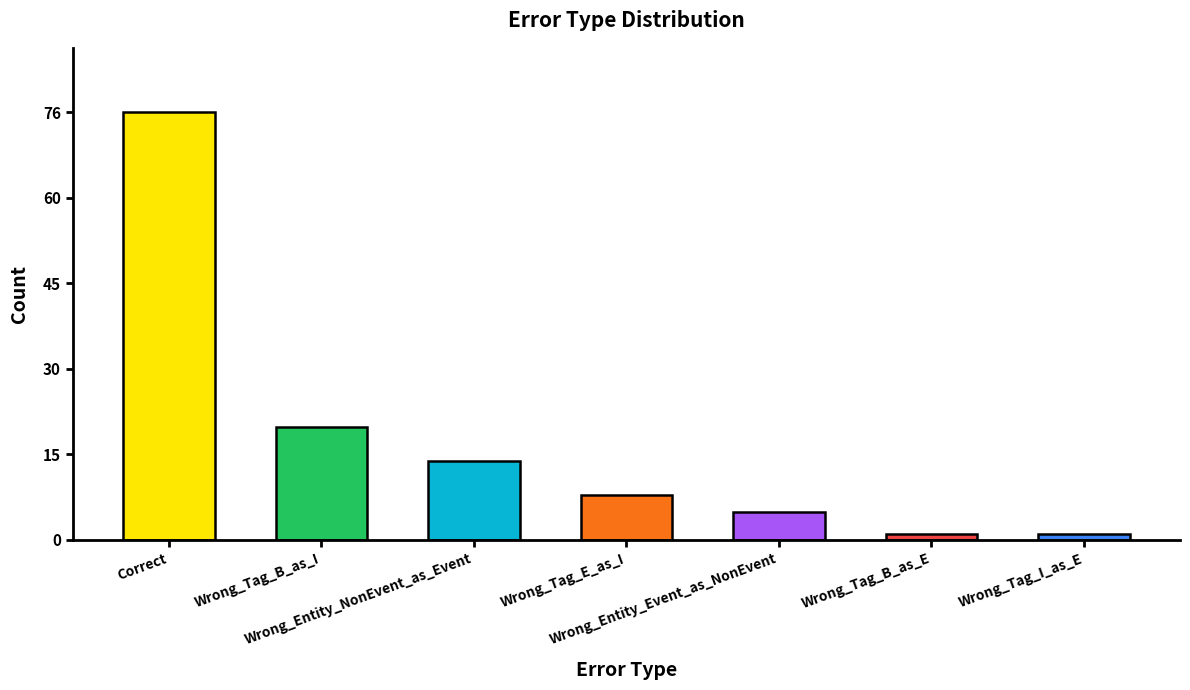

What is the maximum value shown in the chart?

76